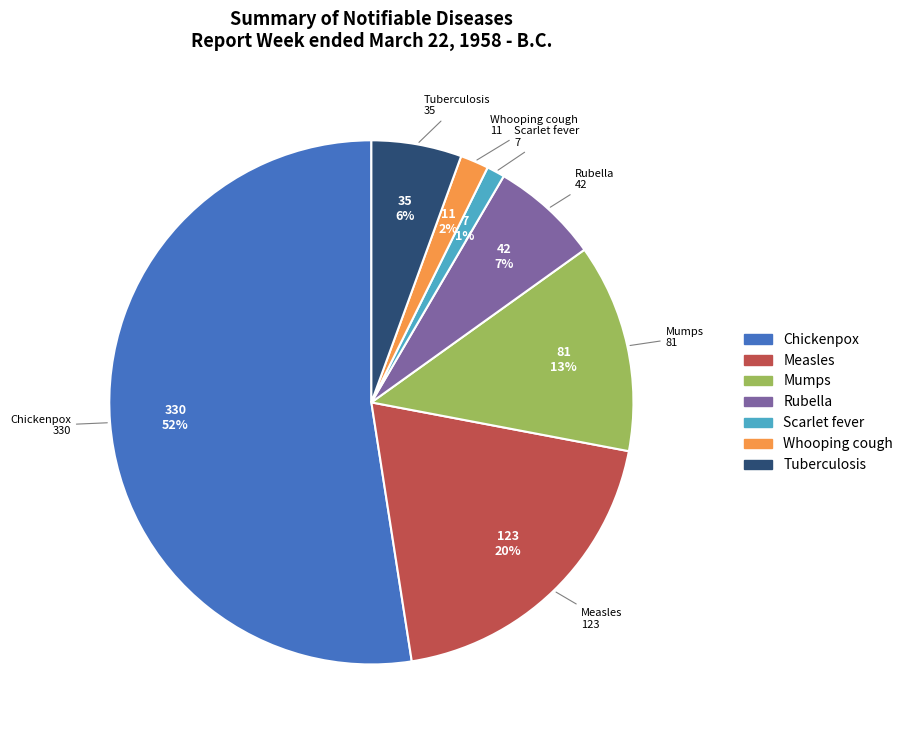

To the nearest percent, what is the average slice percentage?

14%